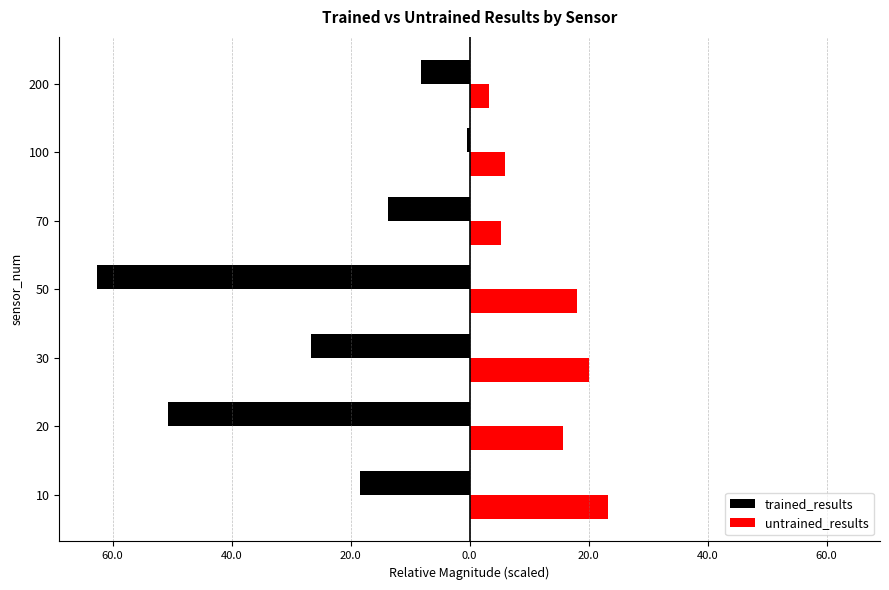

List the series in order of their peak value, lowest first.

trained_results, untrained_results